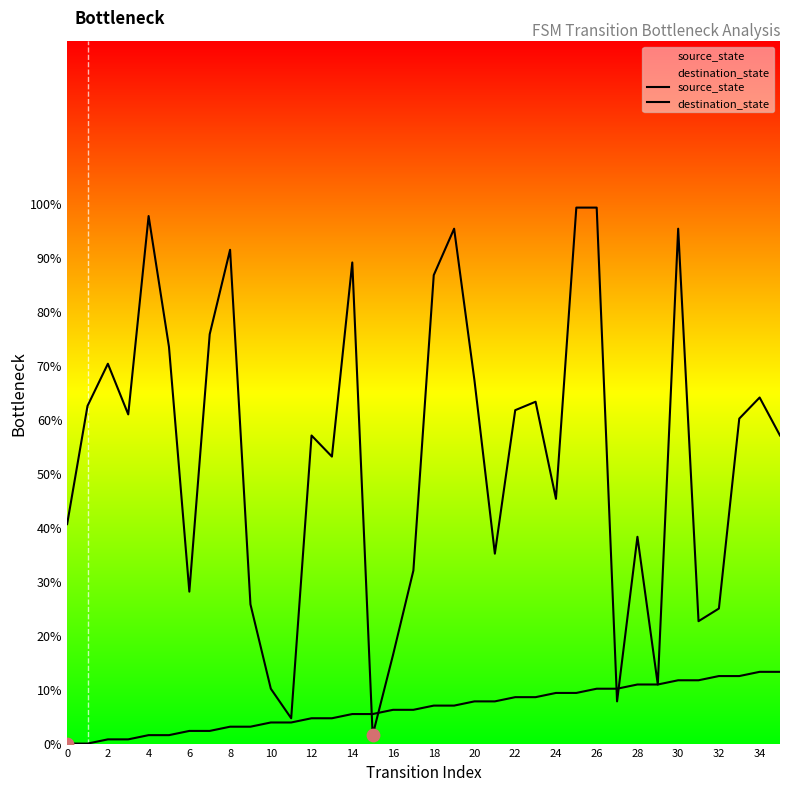

Which series reaches the maximum Y coordinate?

destination_state